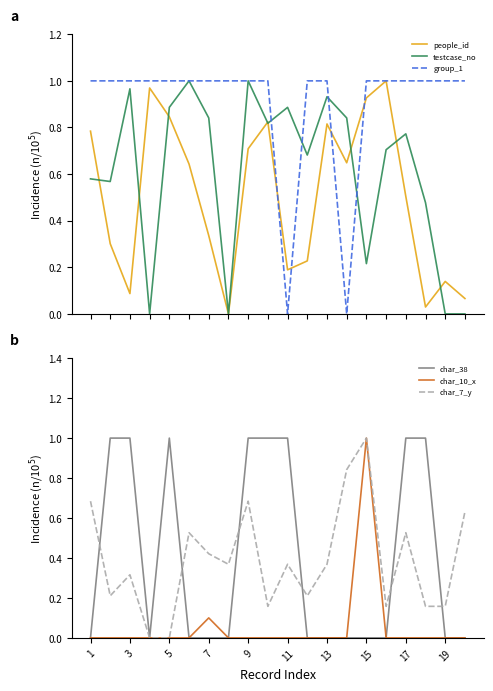

The char_7_y series shows 1.0 at 15. True or false?

True